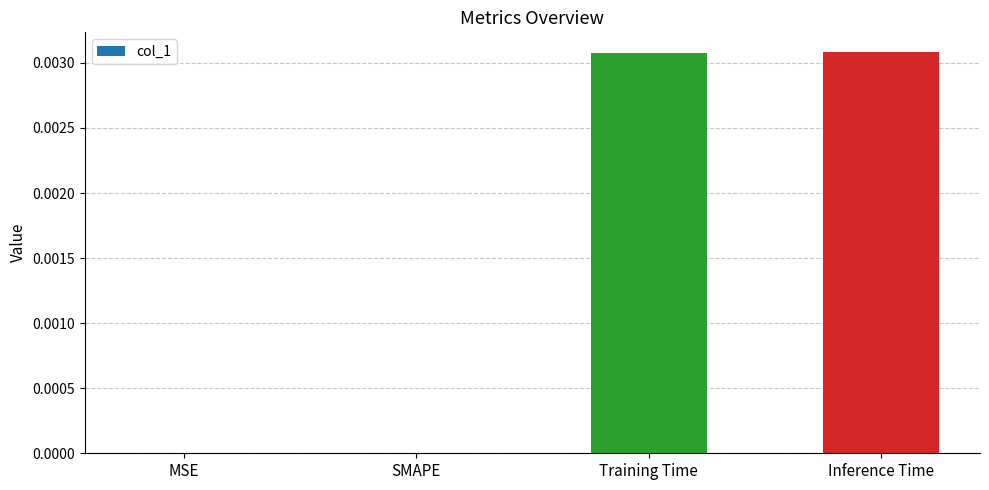

Which has a higher value, Training Time or MSE?

Training Time